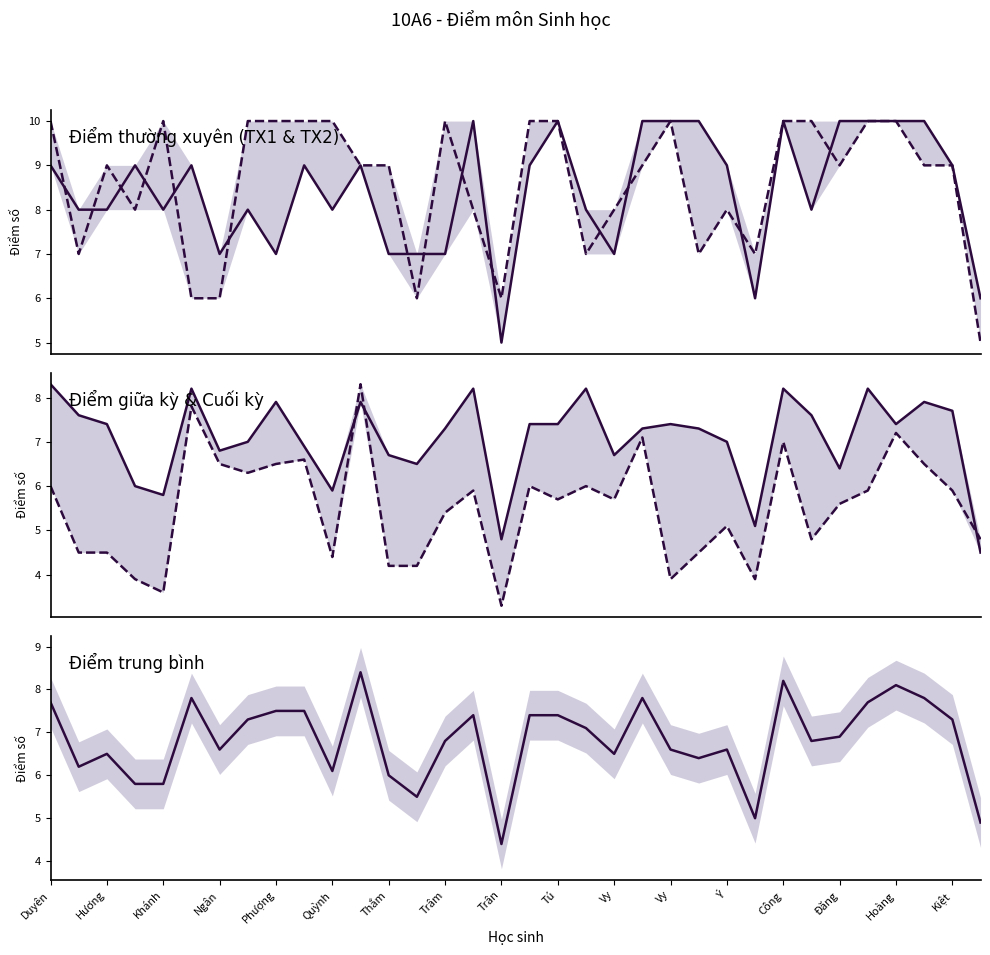

At how many categories does at least one series exceed 9?

19